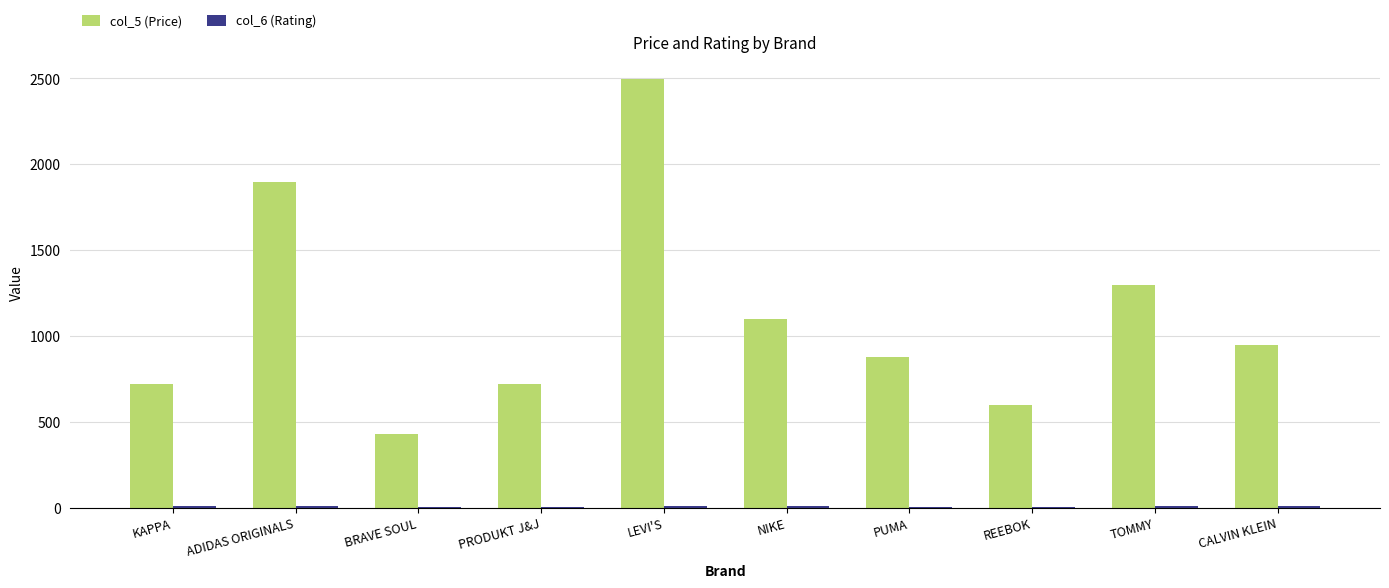

What is the total value across all series at CALVIN KLEIN?

956